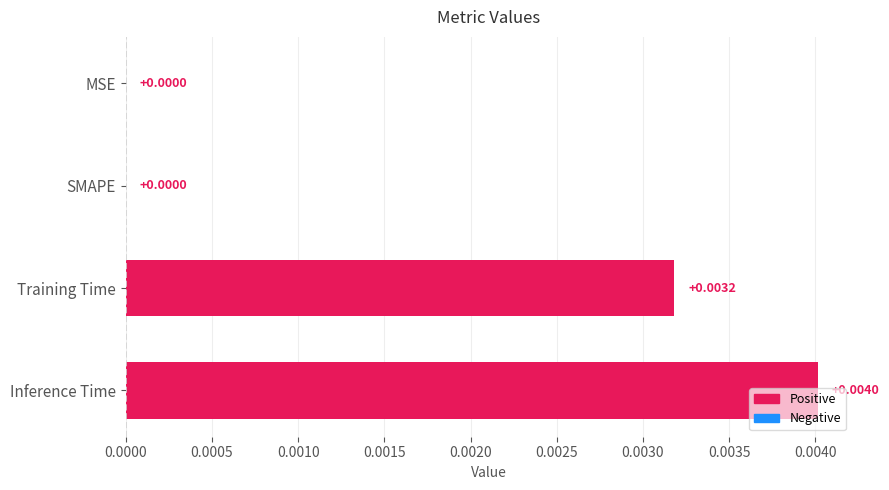

Between Inference Time and MSE, which is larger?

Inference Time